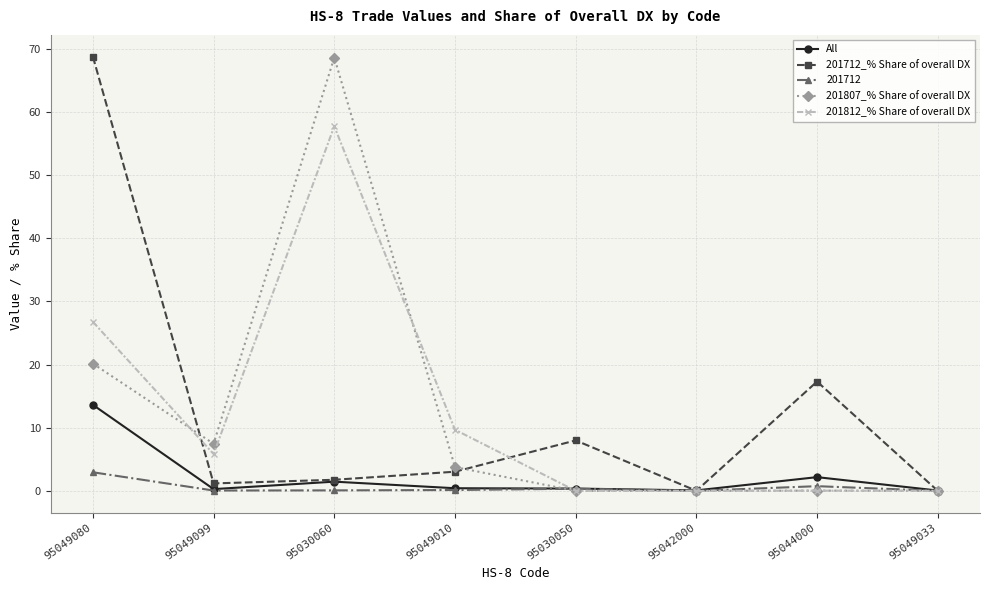

At which category does 201812_% Share of overall DX reach its first local peak?

95030060